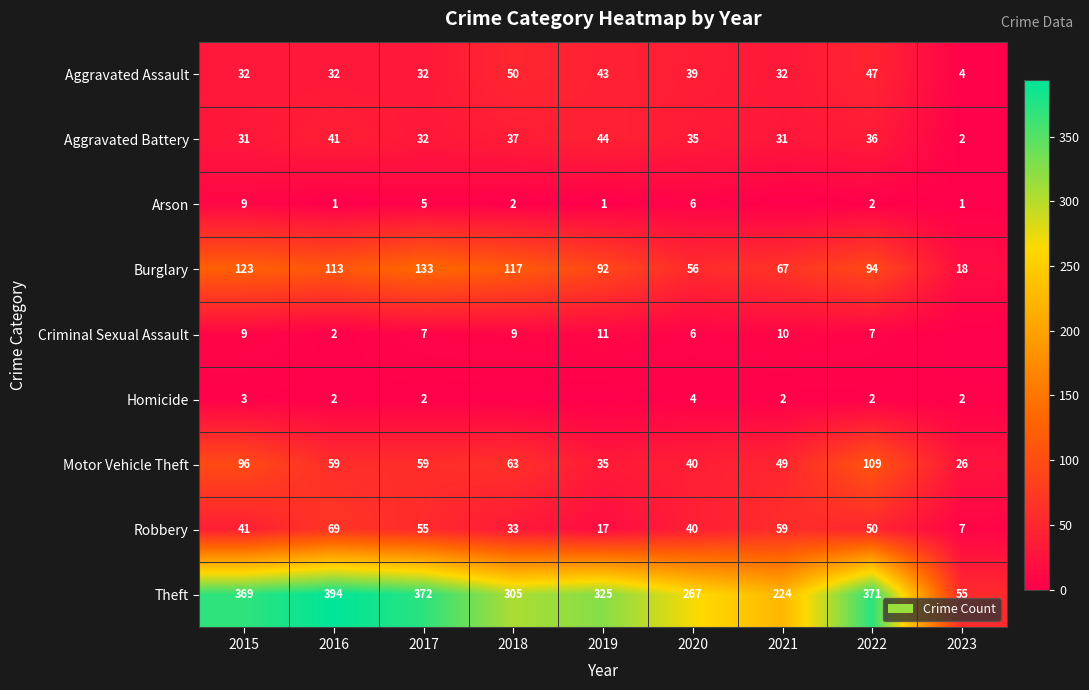

Is the value of Homicide at 2023 greater than the value of Robbery at 2016?

No